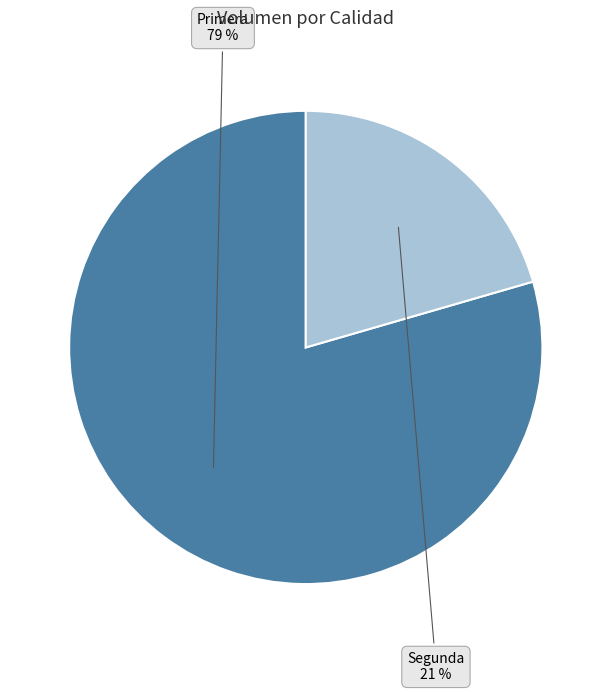

Is the sum of Segunda and Primera greater than half?

Yes